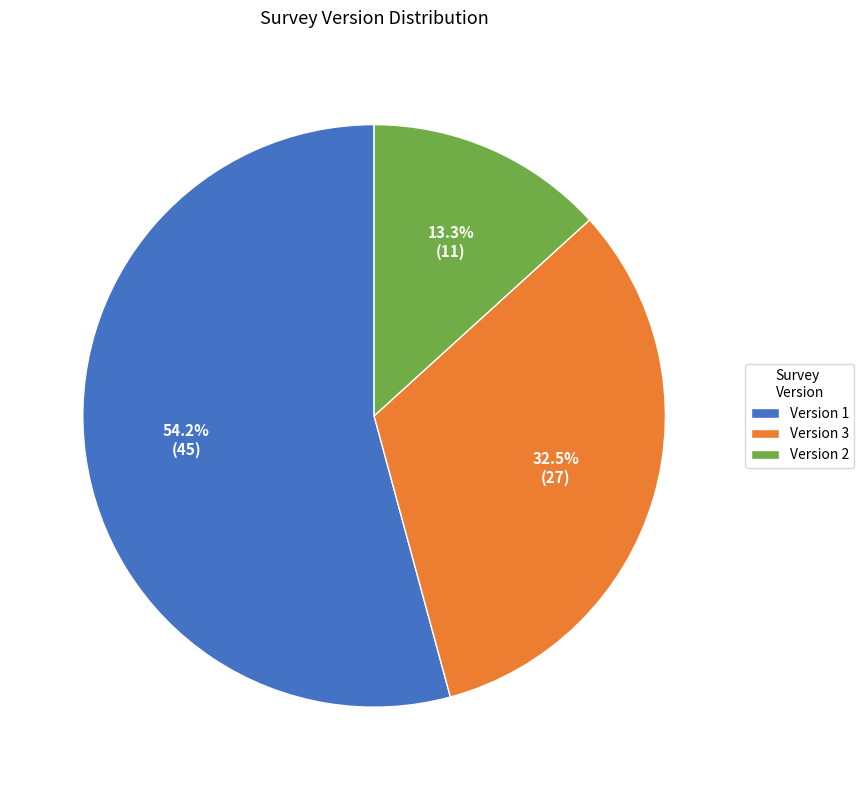

To the nearest percent, what is the difference between the largest and smallest slice percentages?

41%